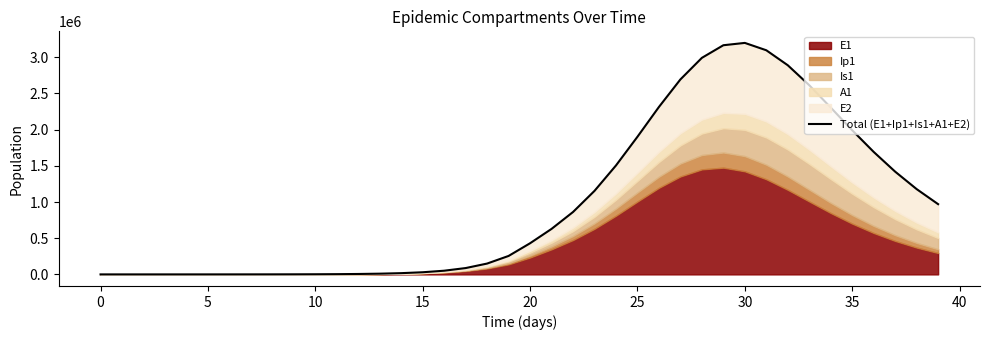

Is it true that the value at 17 is 87448.4?

True